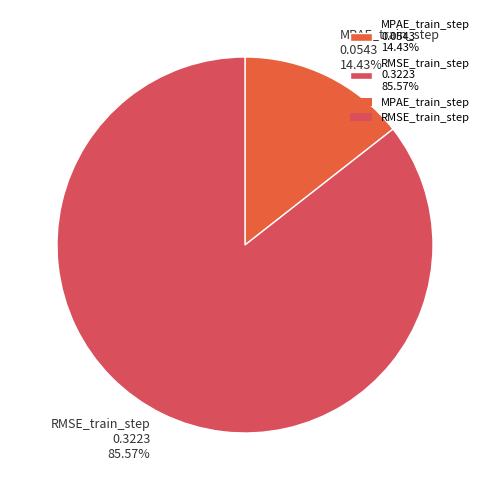

Between RMSE_train_step and MPAE_train_step, which is larger?

RMSE_train_step